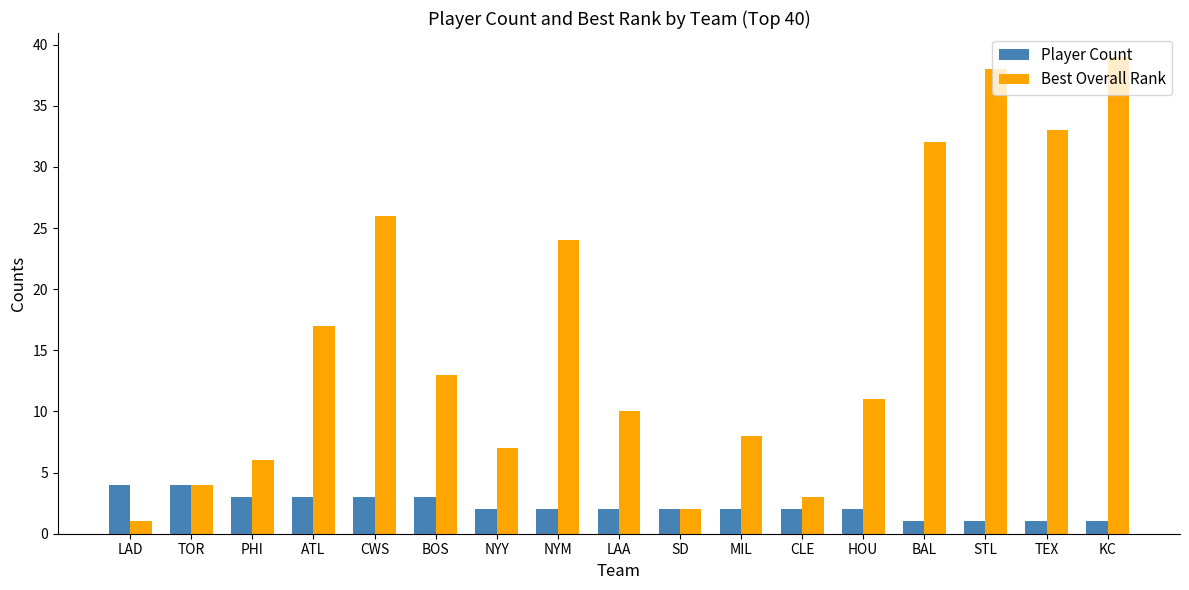

What is the average value of the Best Overall Rank series?

16